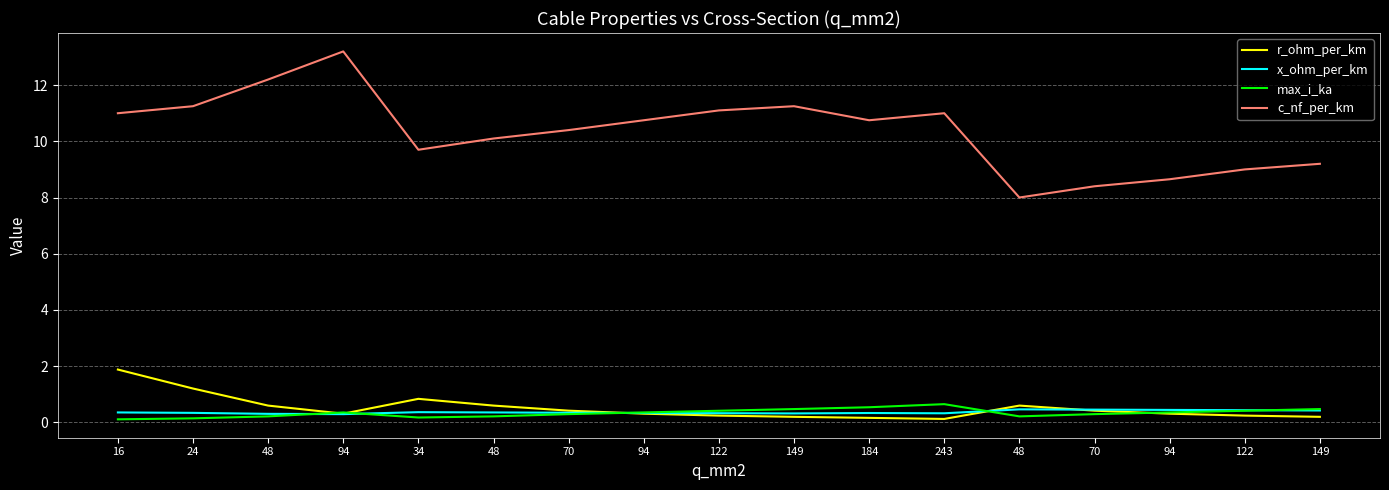

What are all the series names shown in the legend?

r_ohm_per_km, x_ohm_per_km, max_i_ka, c_nf_per_km